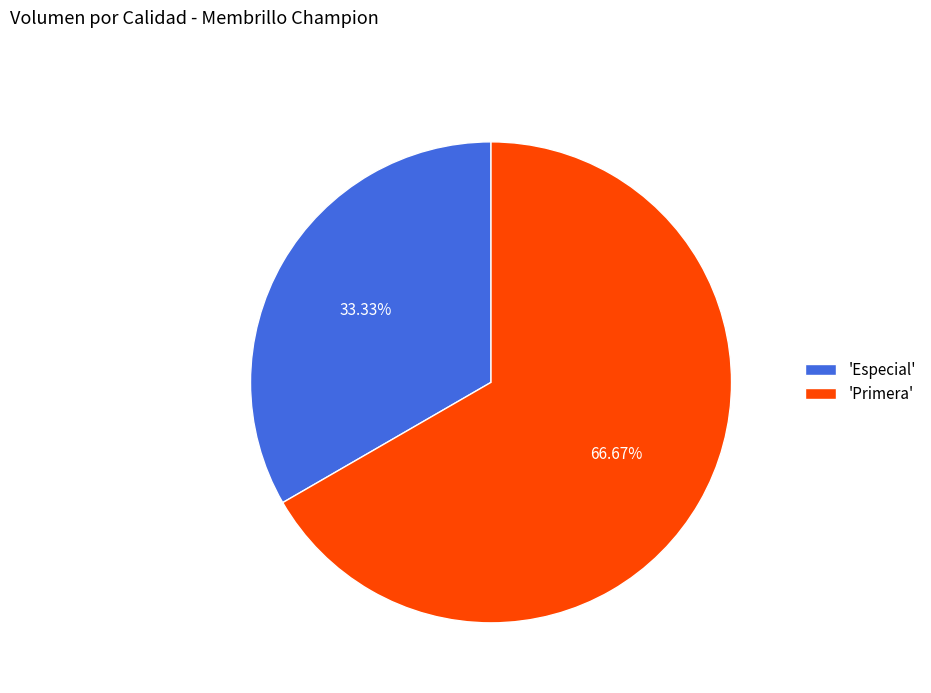

Count the number of slices in the pie.

2